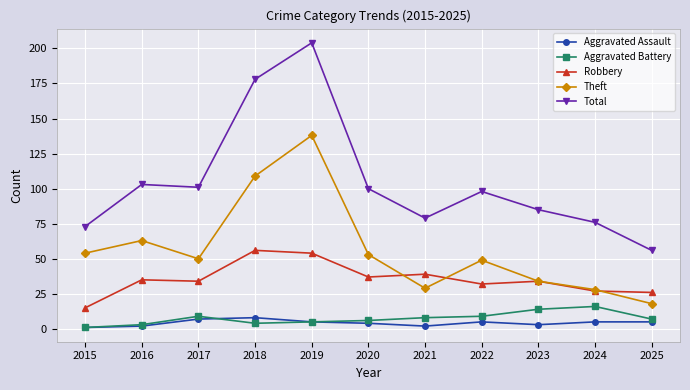

Is the value of Robbery at 2025 greater than the value of Theft at 2021?

No